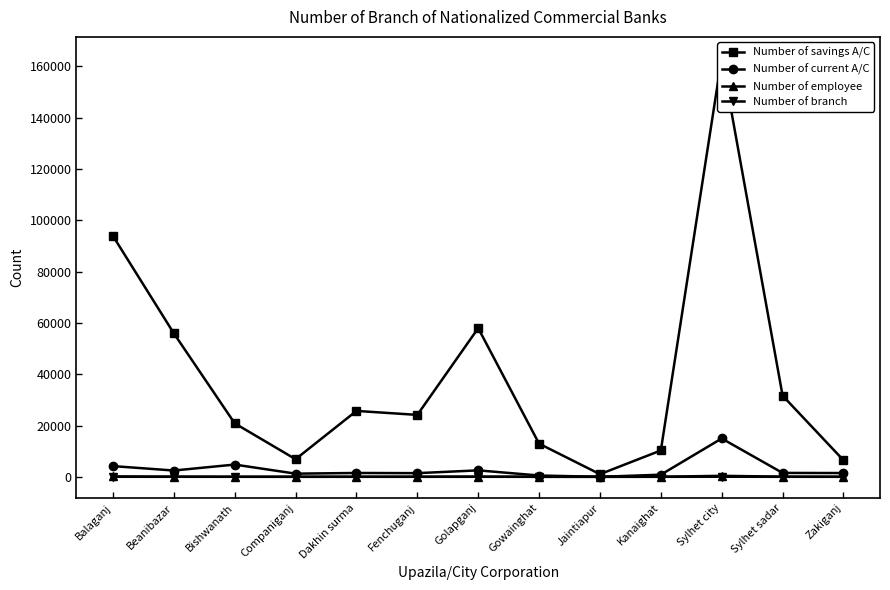

The Number of employee series shows 154 at Balaganj. True or false?

True